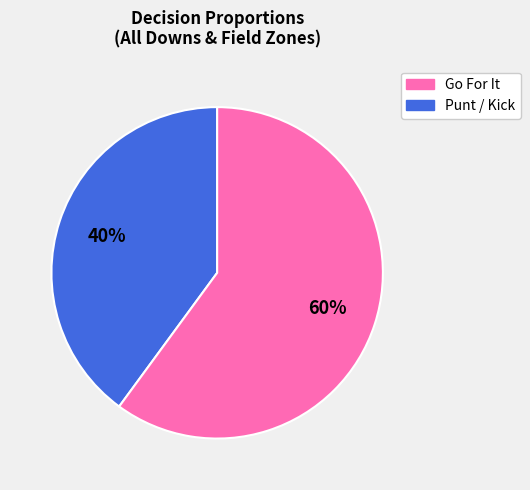

To the nearest percent, what is the difference between the largest and smallest slice percentages?

20%